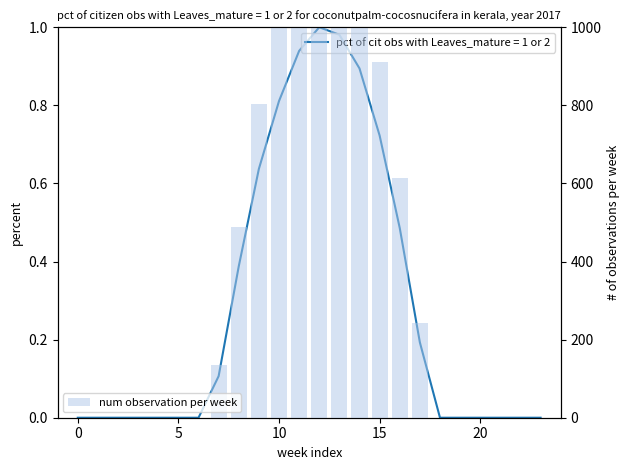

How many values are above zero?

11